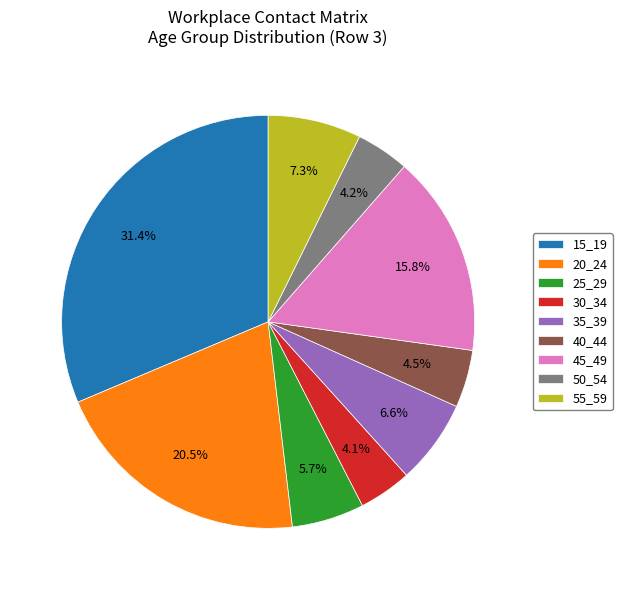

Count the number of slices in the pie.

9